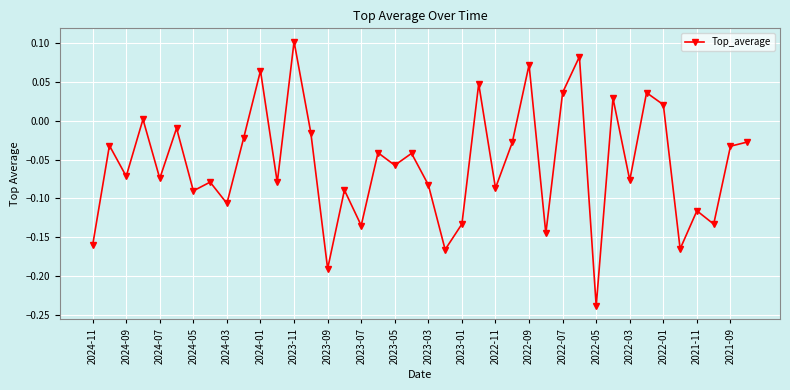

What is the difference between the maximum and second lowest values?

0.3